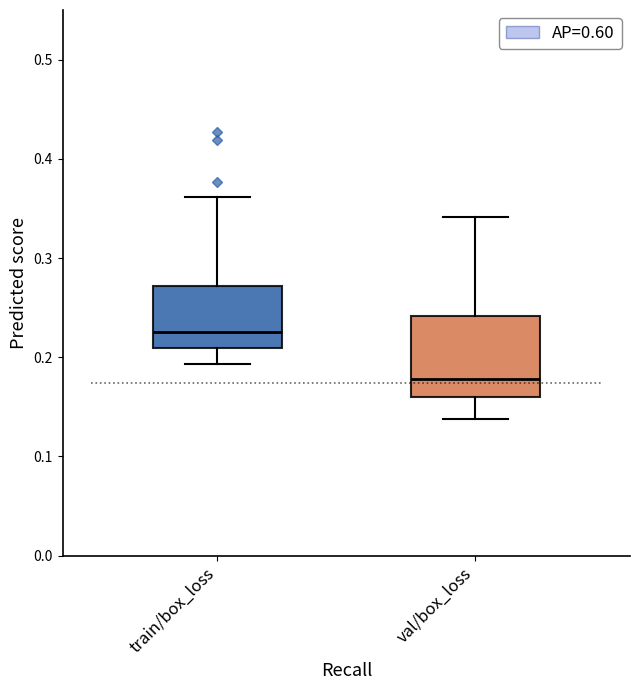

Where is the lower edge of the box for train/box_loss on the y-axis? The values are not printed on the chart, so give them approximately, as read against the axis.

0.21